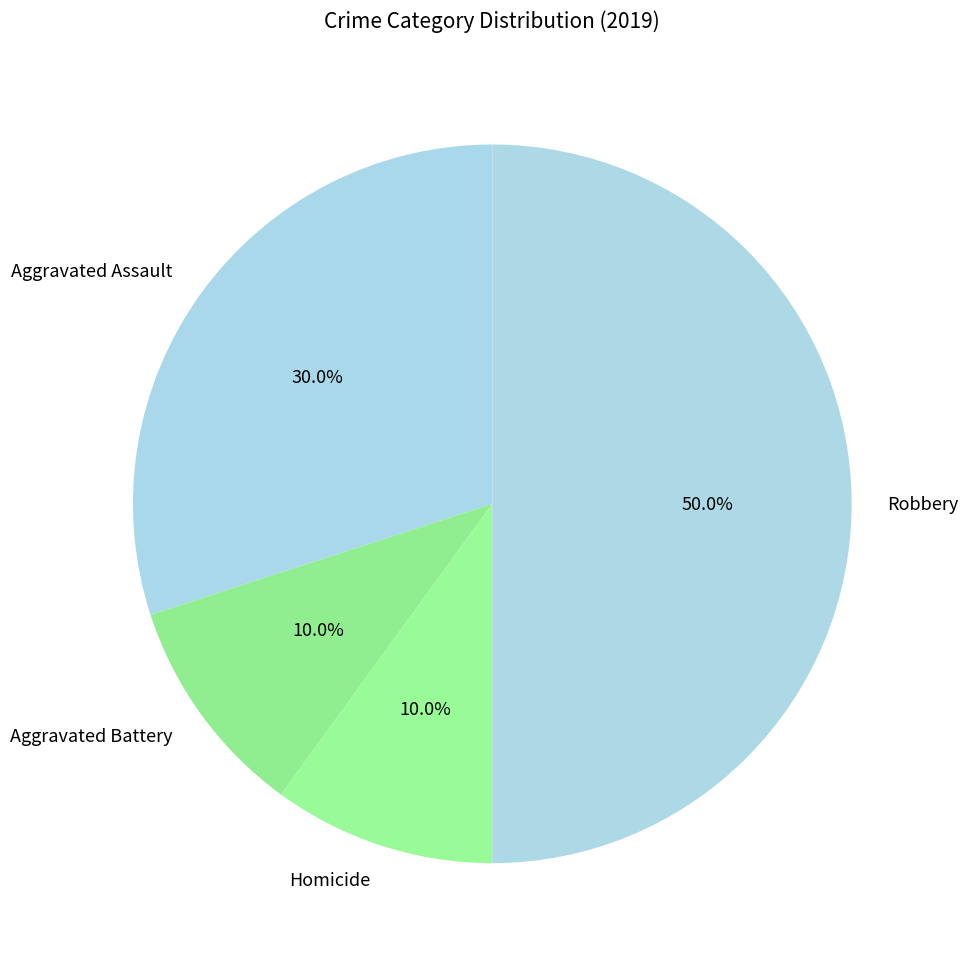

What is the largest slice in the pie chart?

Robbery